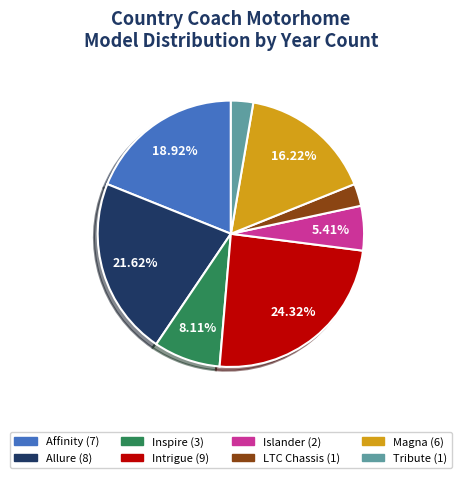

Is it true that Allure is 30% of the pie?

False